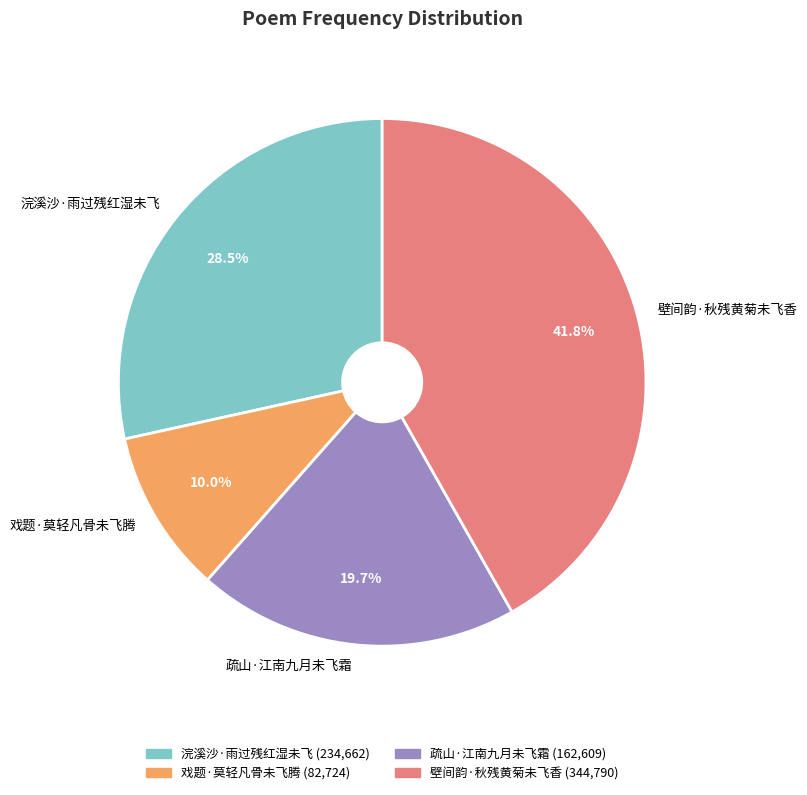

To the nearest percent, what portion does 壁间韵·秋残黄菊未飞香 represent?

42%